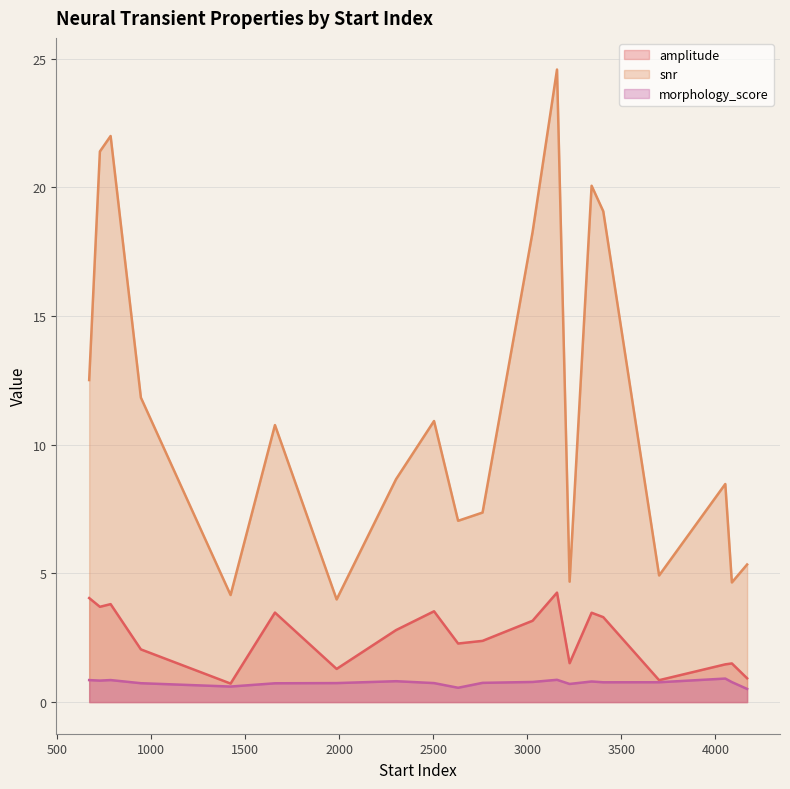

Does the chart have visible grid lines?

Yes